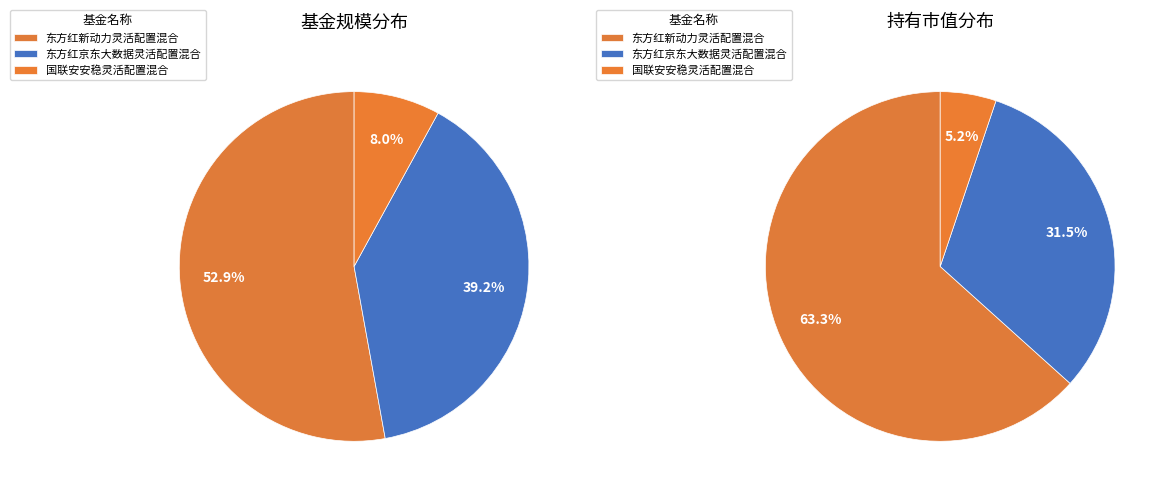

To the nearest percent, what is the average slice percentage?

33%